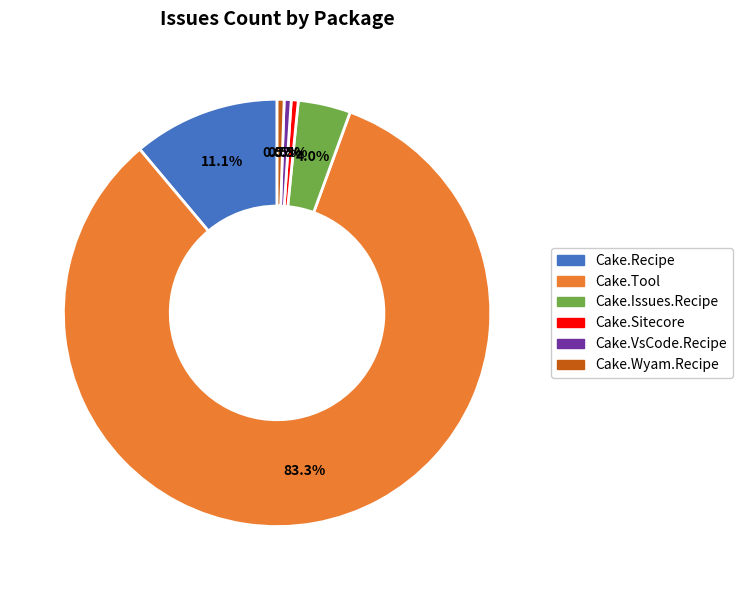

To the nearest percent, what is the combined percentage of Cake.Recipe and Cake.VsCode.Recipe?

12%